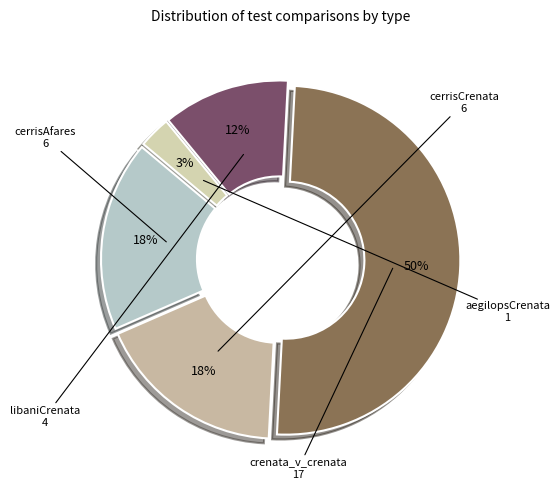

What percentage is the crenata_v_crenata slice, to the nearest percent?

50%